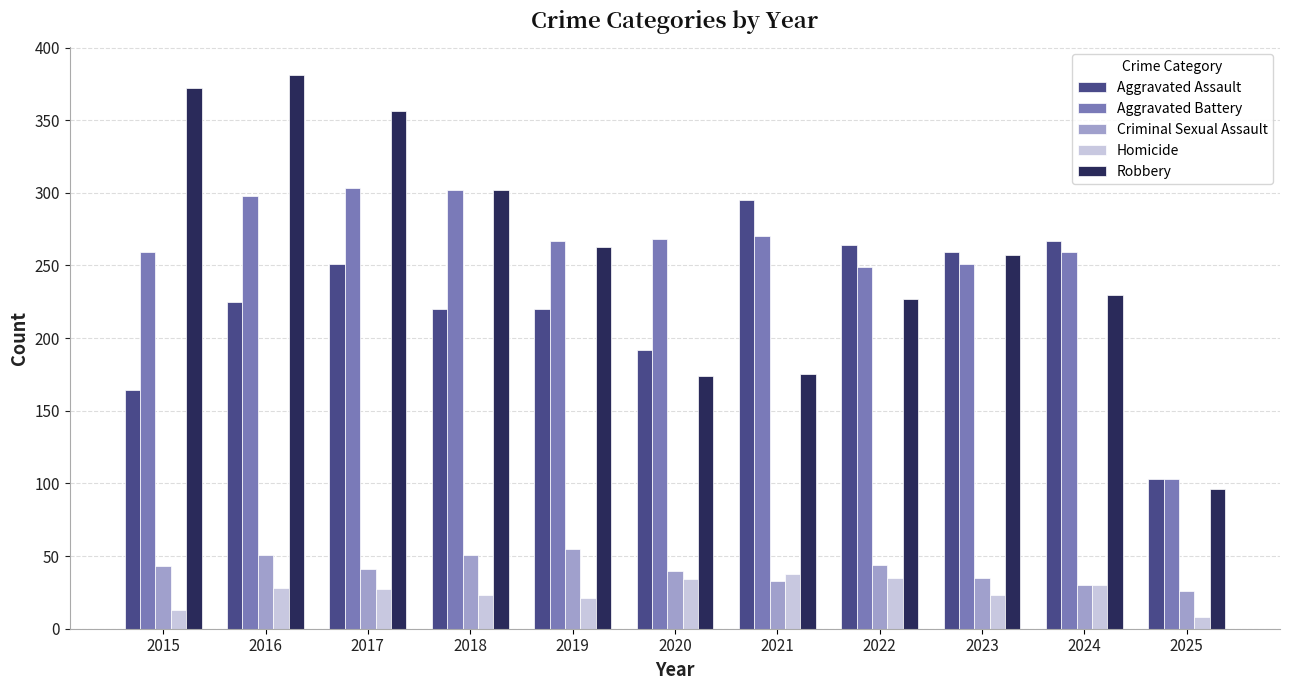

What is the total value across all series at 2023?

825